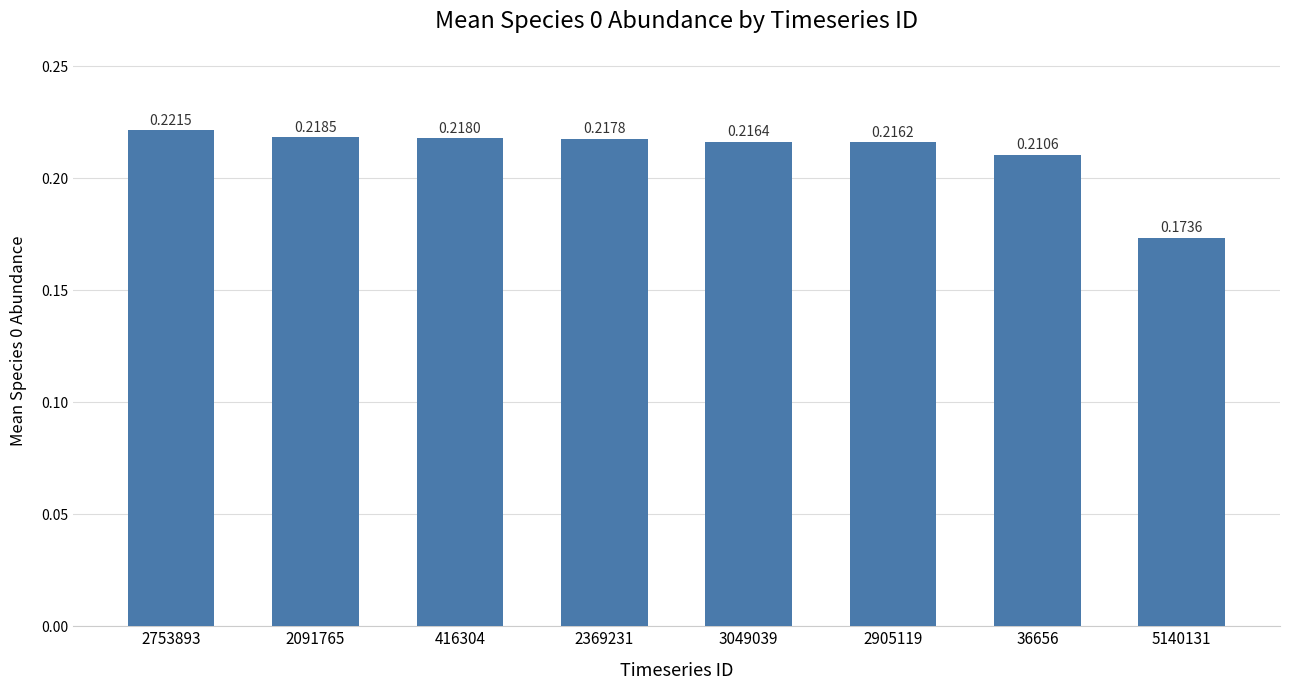

Rank the categories by value from lowest to highest.

5140131, 36656, 2905119, 3049039, 2369231, 416304, 2091765, 2753893